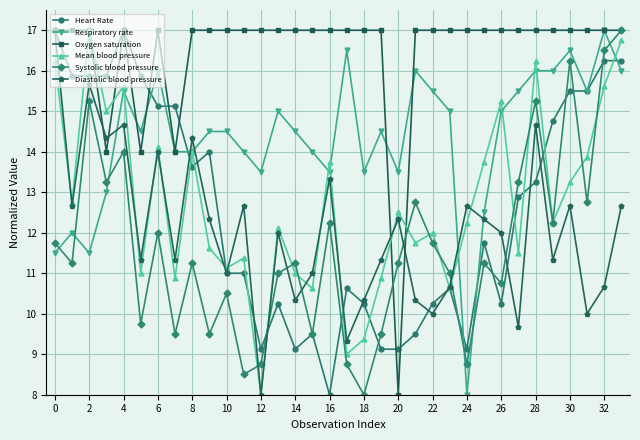

At how many categories does at least one series exceed 11?

34